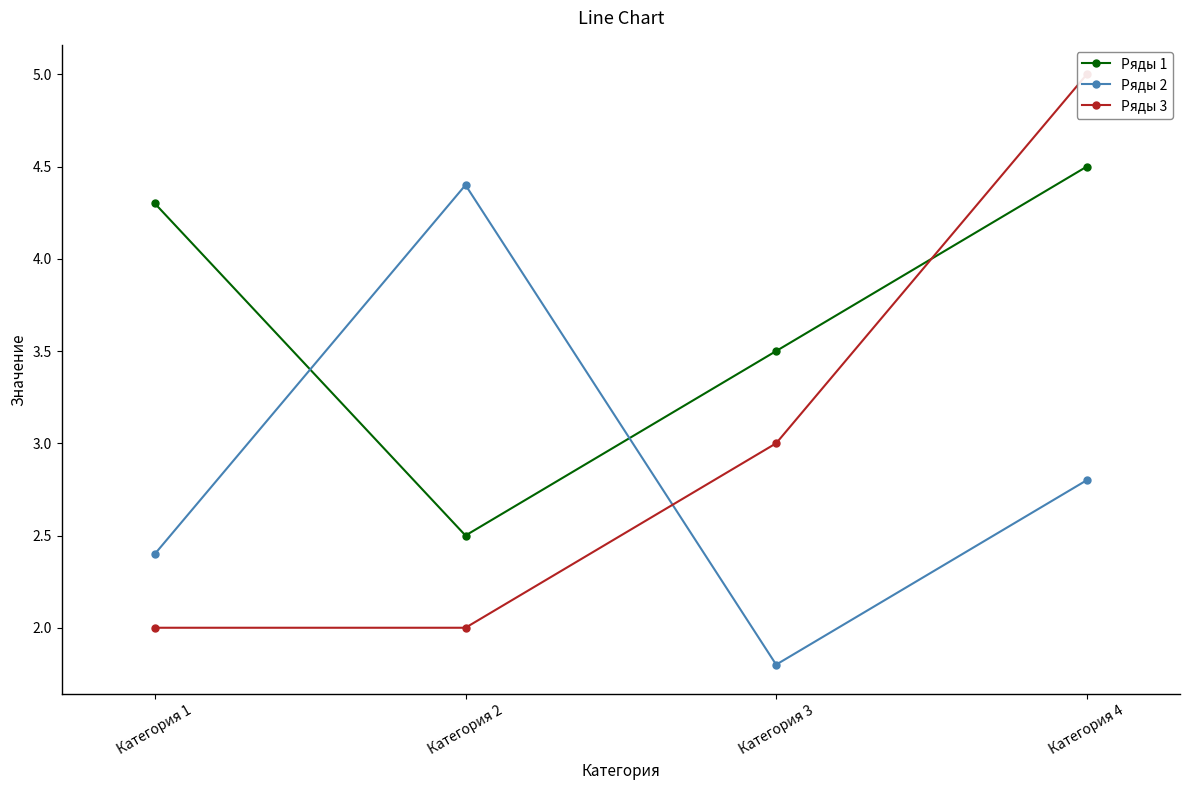

What is the difference between the highest and lowest values at Категория 3?

1.7